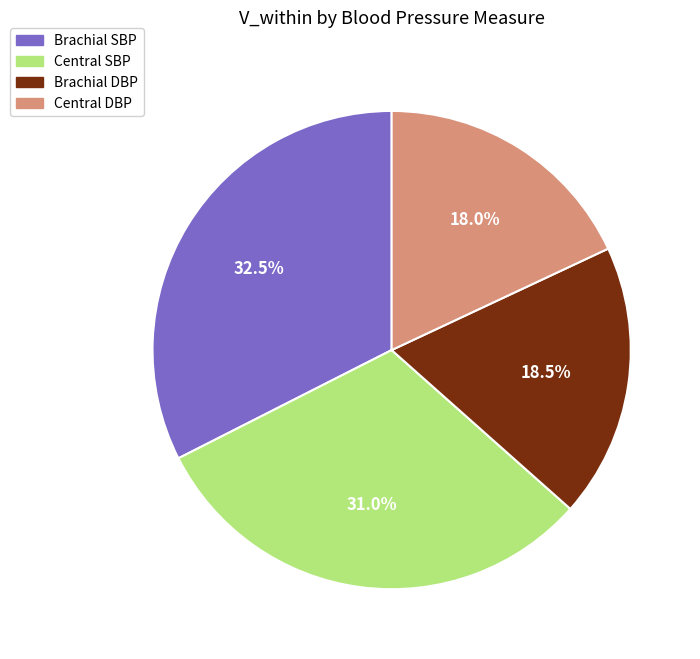

Between Central DBP and Central SBP, which is larger?

Central SBP